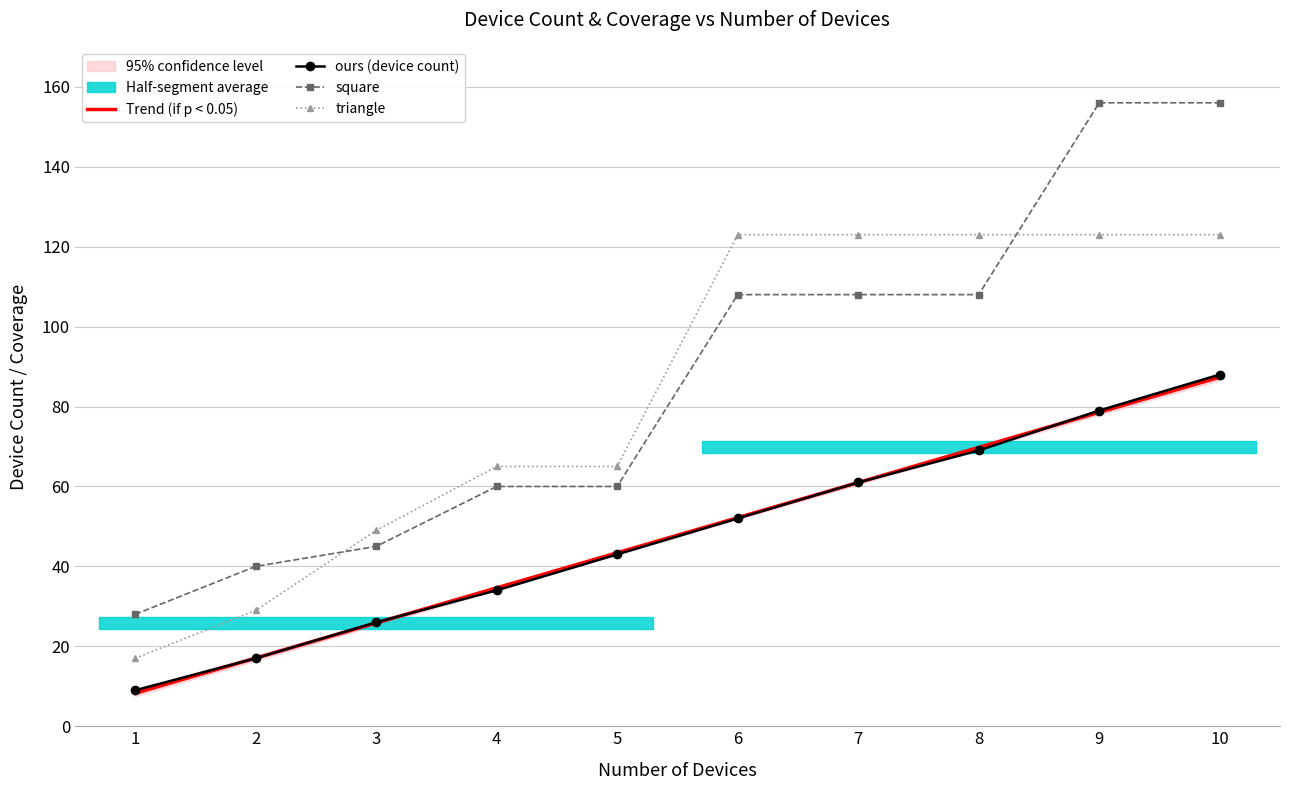

What is the total value across all series at 8?

369.8